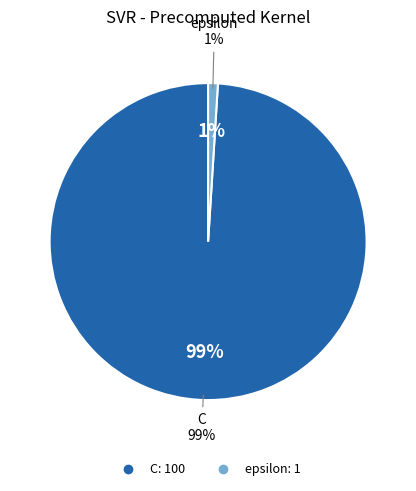

What is the change in value from C to epsilon?

-99